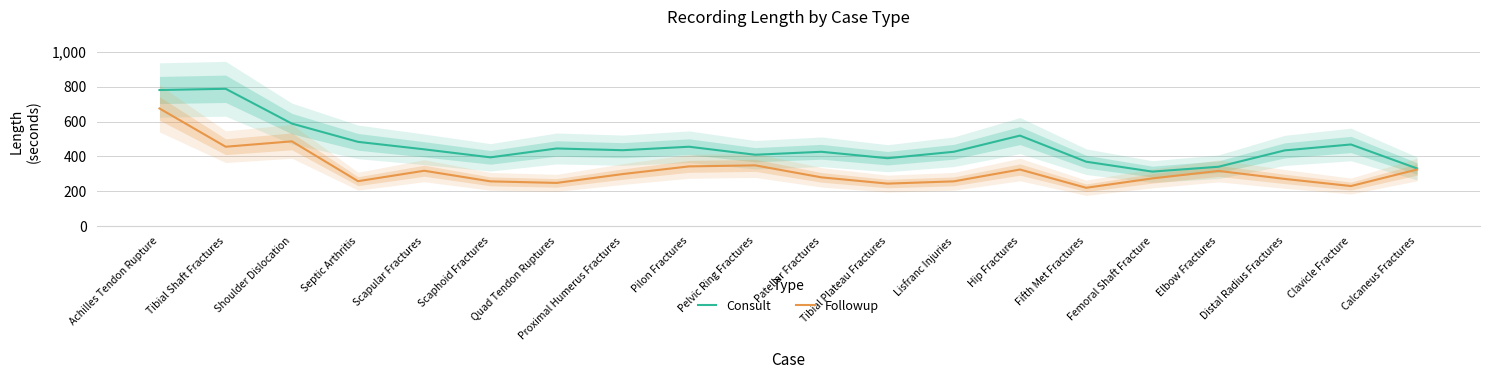

Where is the first local minimum for Followup?

Tibial Shaft Fractures